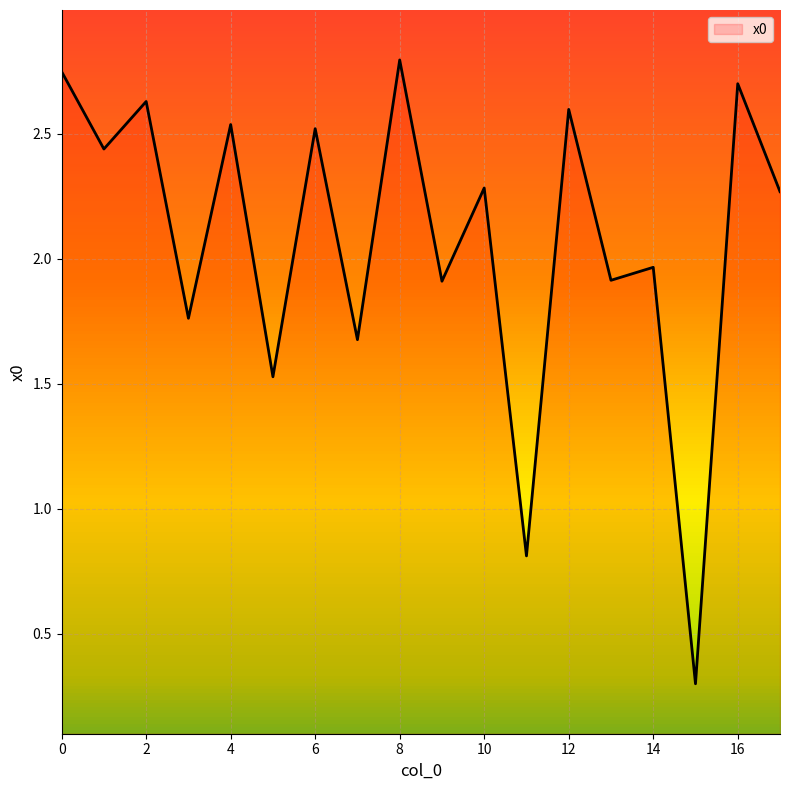

What is the maximum value shown in the chart?

2.8